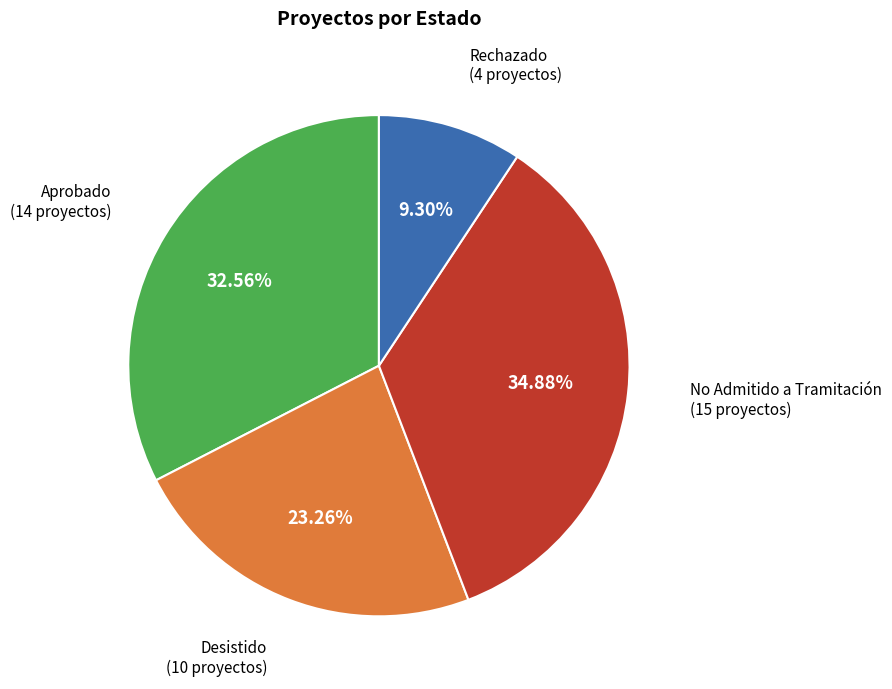

Is the sum of Rechazado and Desistido greater than half?

No